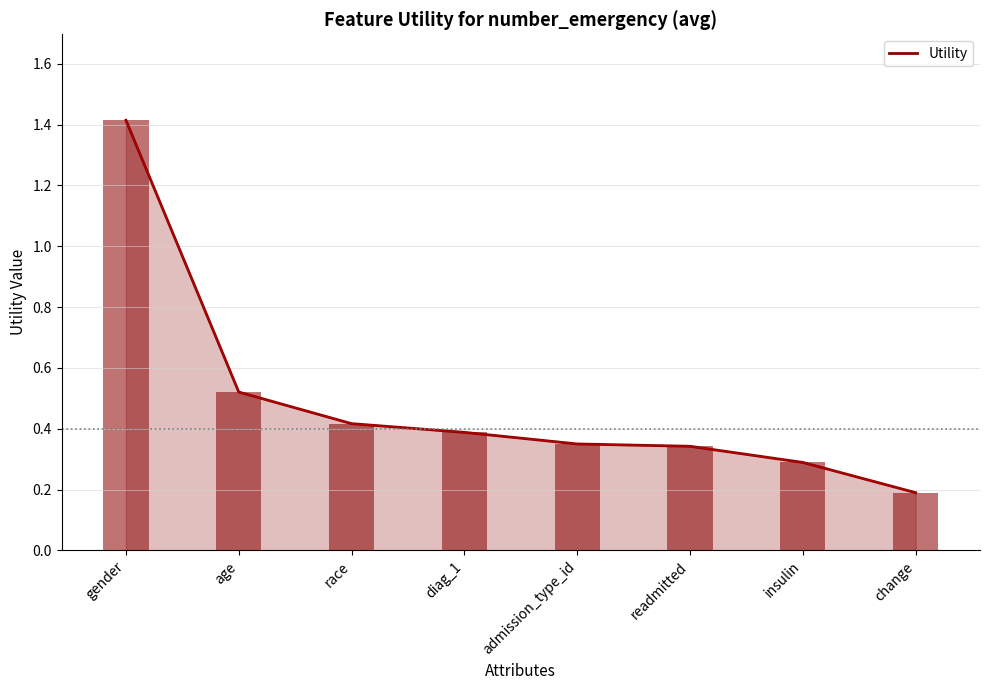

Rank the categories by value from highest to lowest.

gender, age, race, diag_1, admission_type_id, readmitted, insulin, change